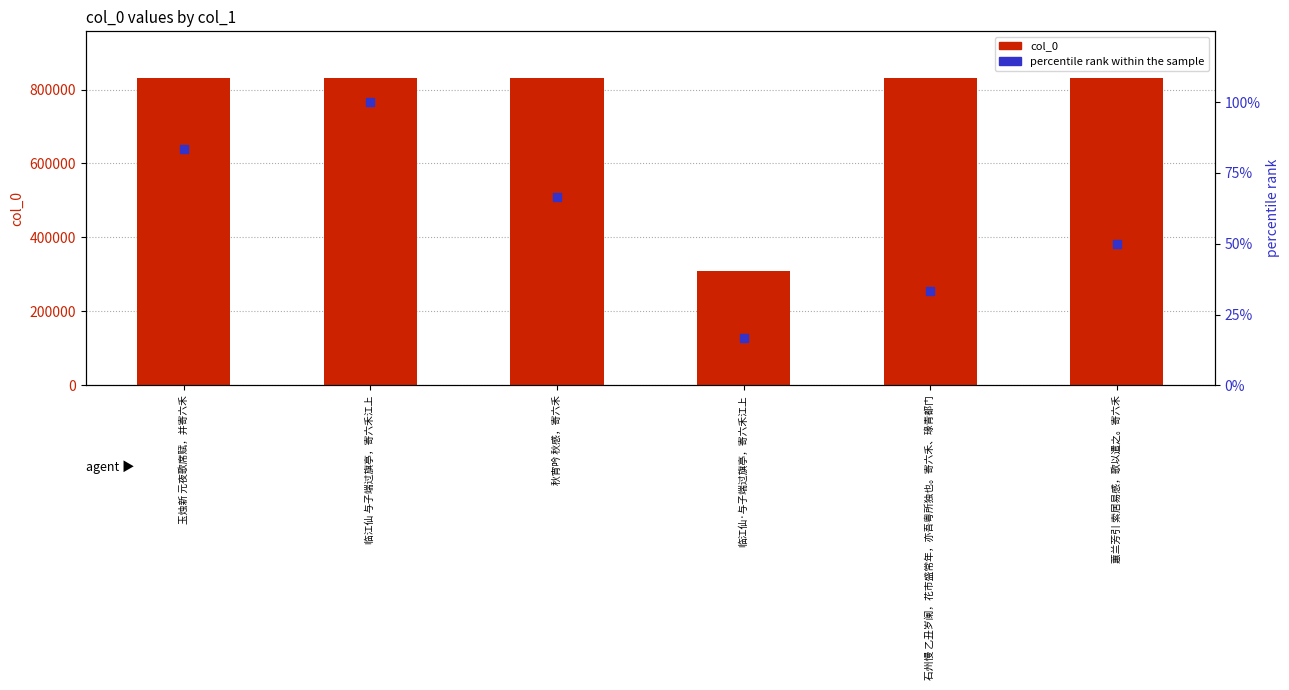

At which category is the sum across all series the highest?

临江仙 与子端过旗亭，寄六禾江上